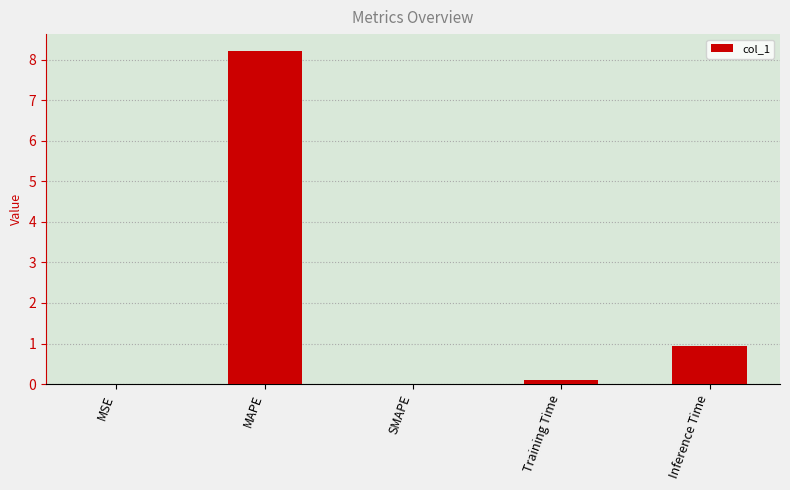

Which label corresponds to the largest value in the chart?

MAPE